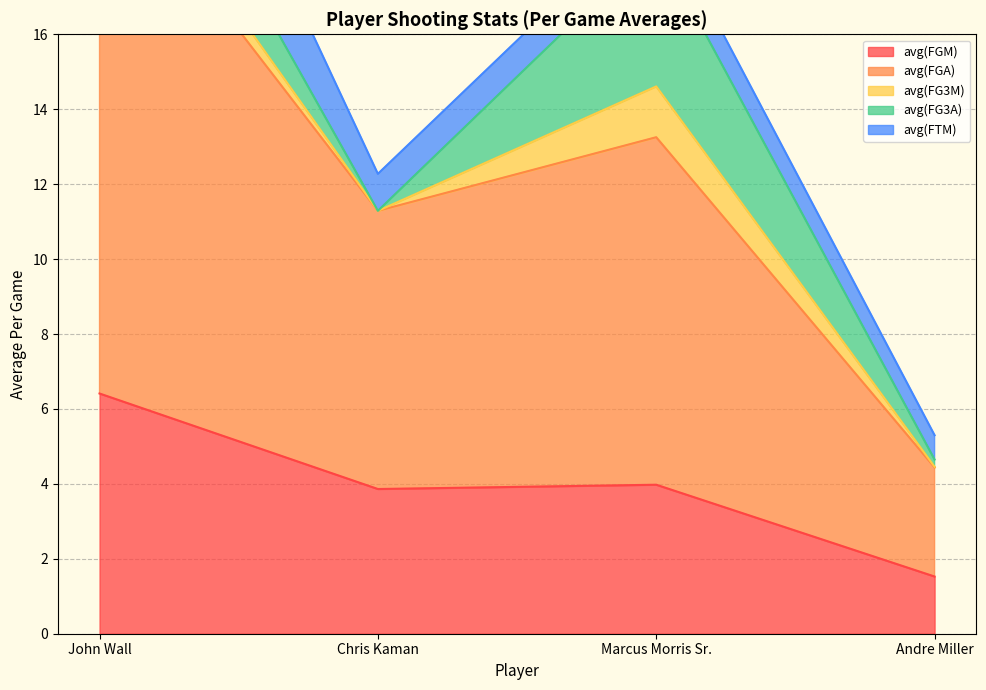

At Marcus Morris Sr., list the series in order from smallest to largest.

avg(FTM), avg(FG3M), avg(FG3A), avg(FGM), avg(FGA)